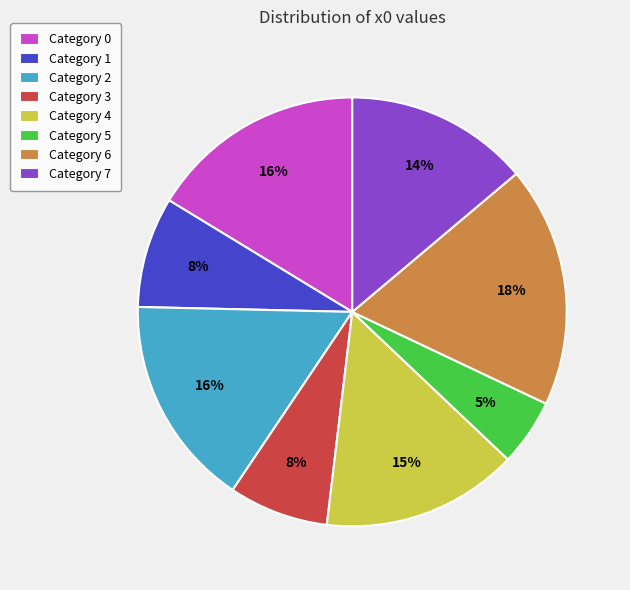

What percentage is the Category 3 slice, to the nearest percent?

8%